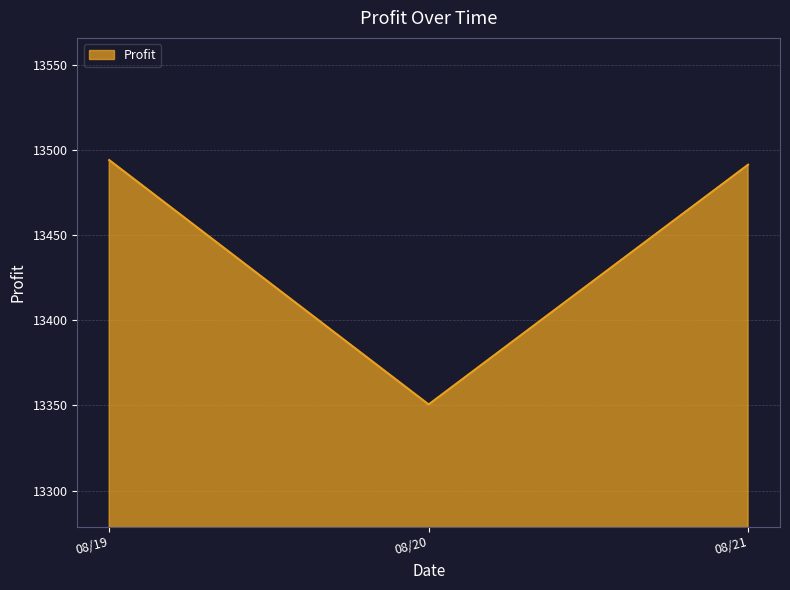

Read the value at 08/21.

13491.2